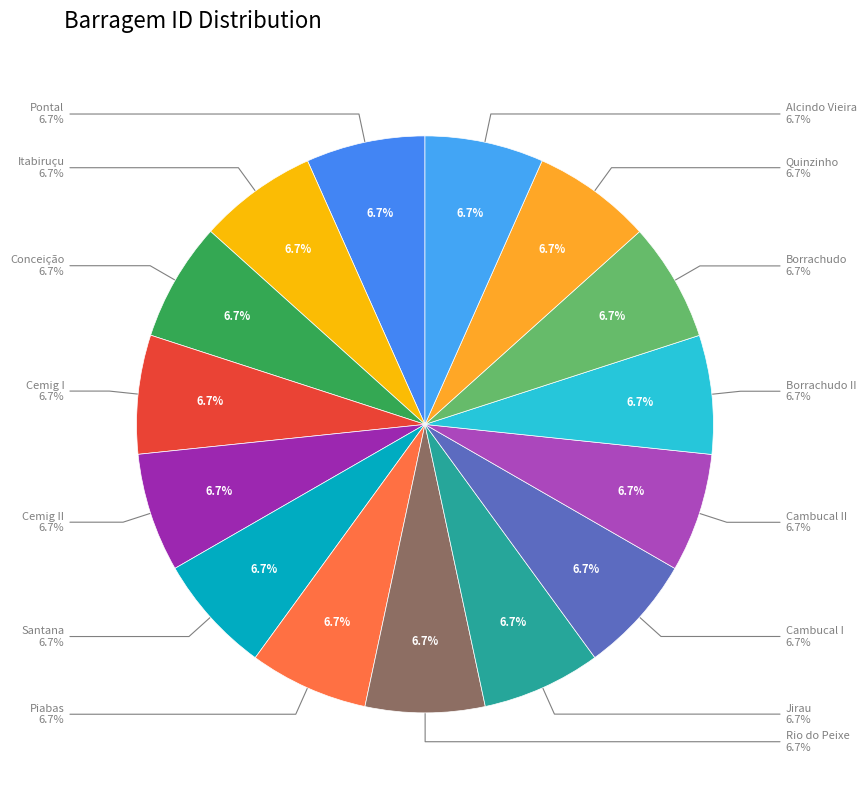

The Alcindo Vieira slice represents 7% of the pie. True or false?

True